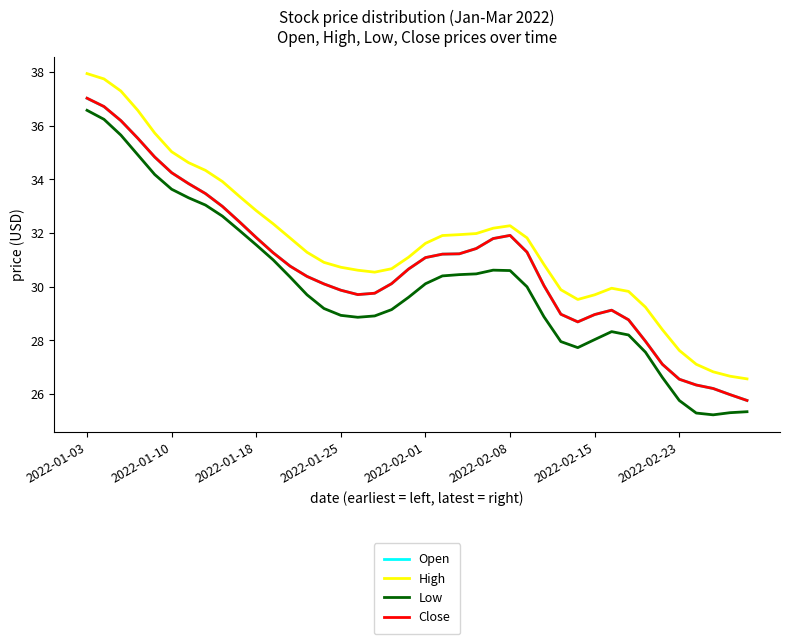

True or false: High and Close cross at least once.

False